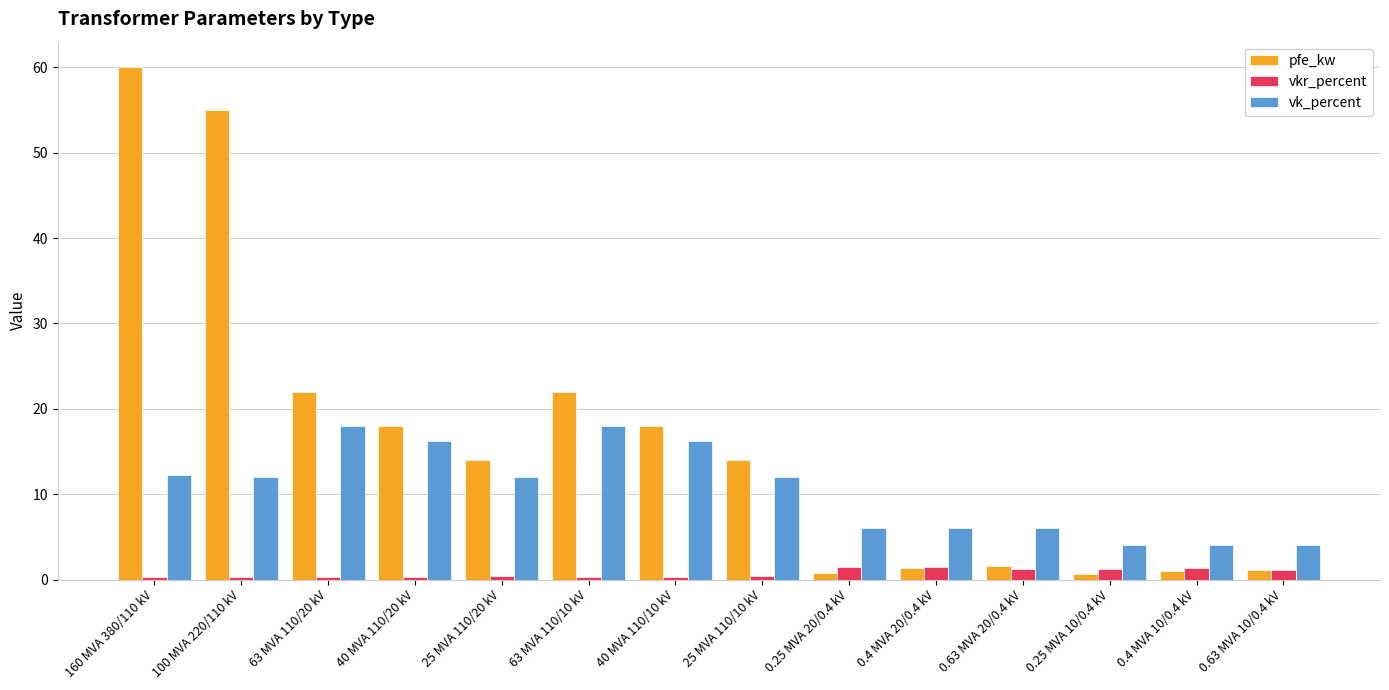

Read the pfe_kw value at 0.63 MVA 10/0.4 kV.

1.2